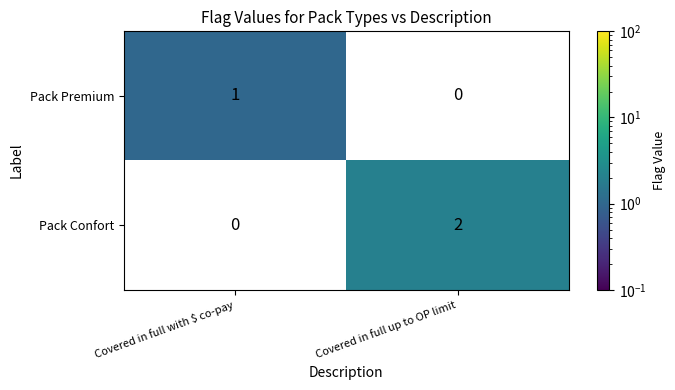

Between Covered in full with $ co-pay and Covered in full up to OP limit, which is larger?

Covered in full up to OP limit